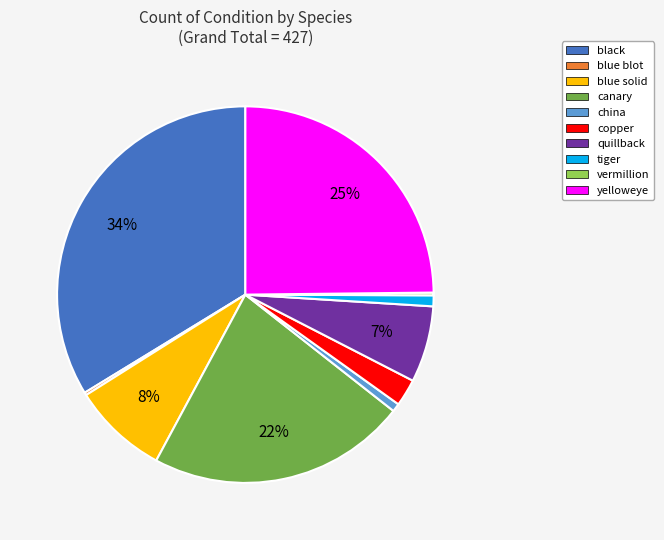

Is there a majority slice in this chart?

No